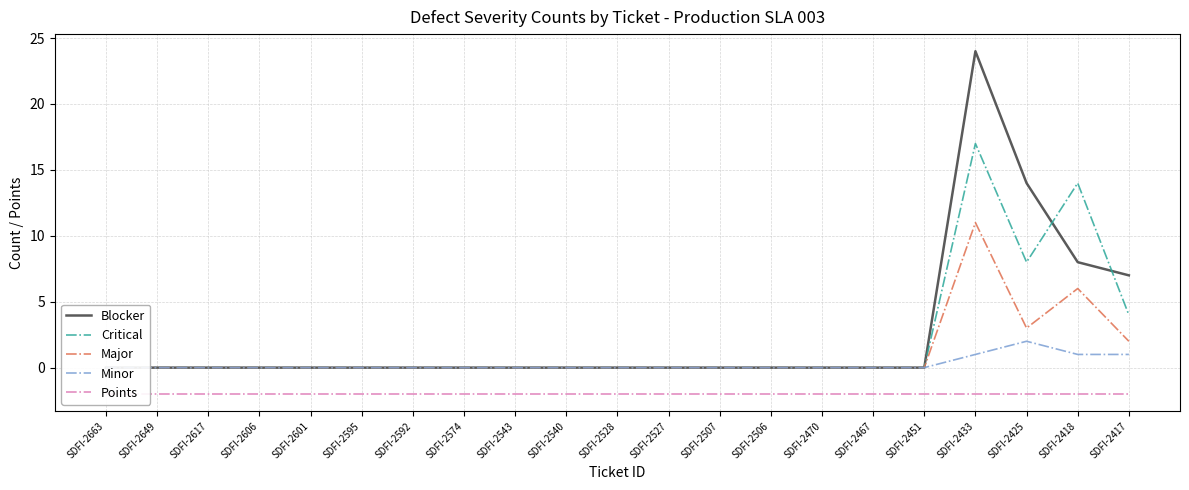

Count the number of categories in the chart.

21